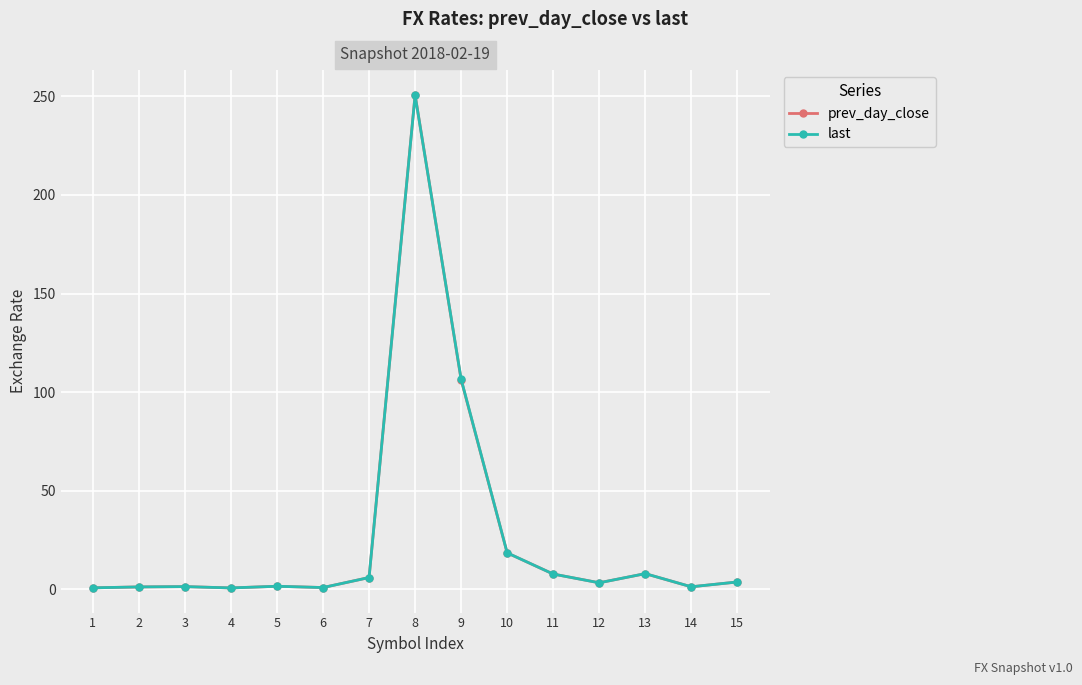

Does the chart have visible grid lines?

Yes